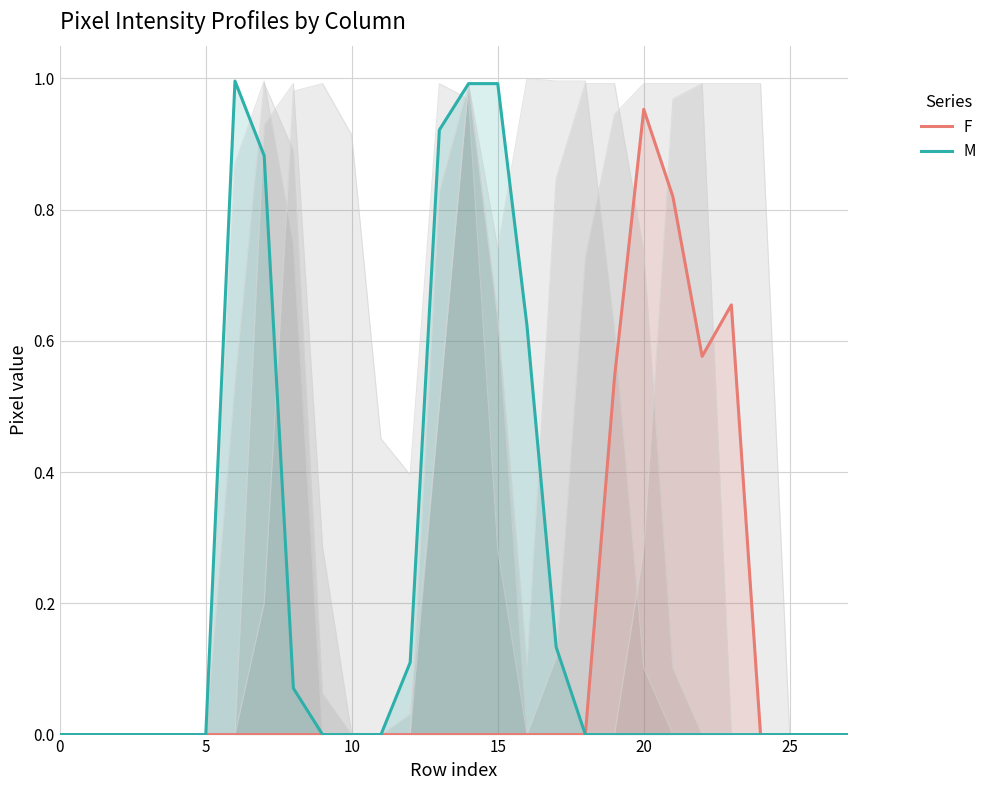

What is the difference between the second highest and minimum values in the M series?

1.0